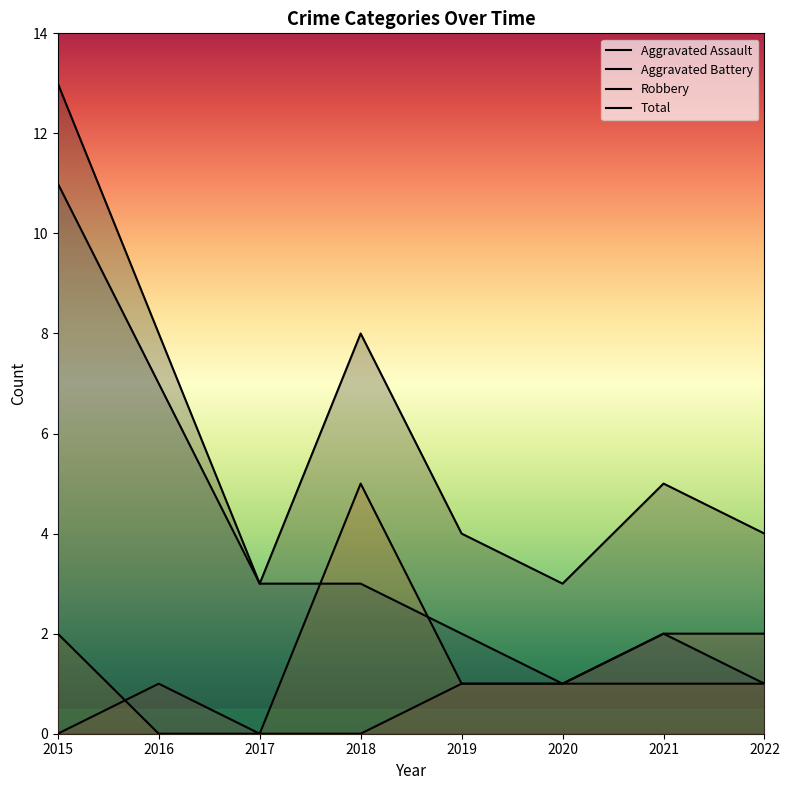

True or false: Aggravated Battery and Total cross at least once.

False